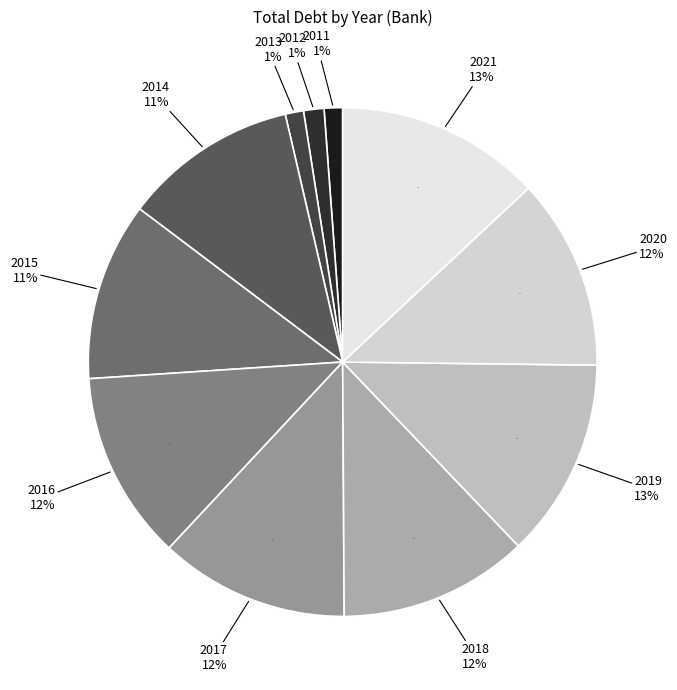

To the nearest percent, what is the difference between the largest and smallest slice percentages?

12%